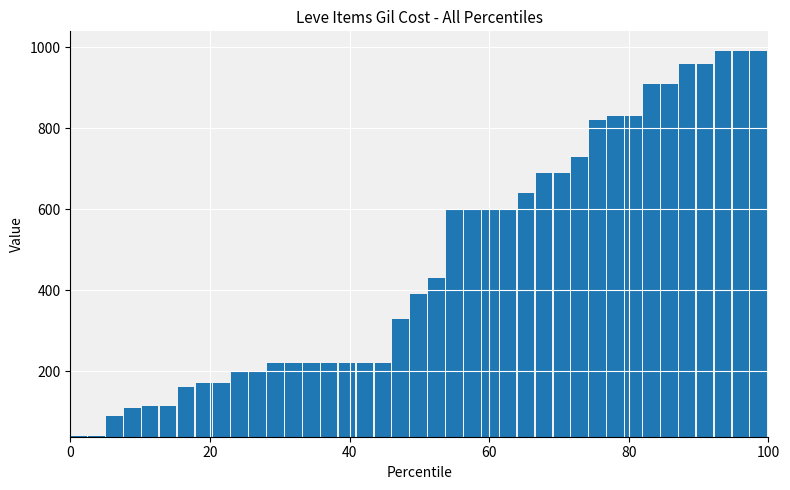

What is the label of the 15th bar from the right?

25